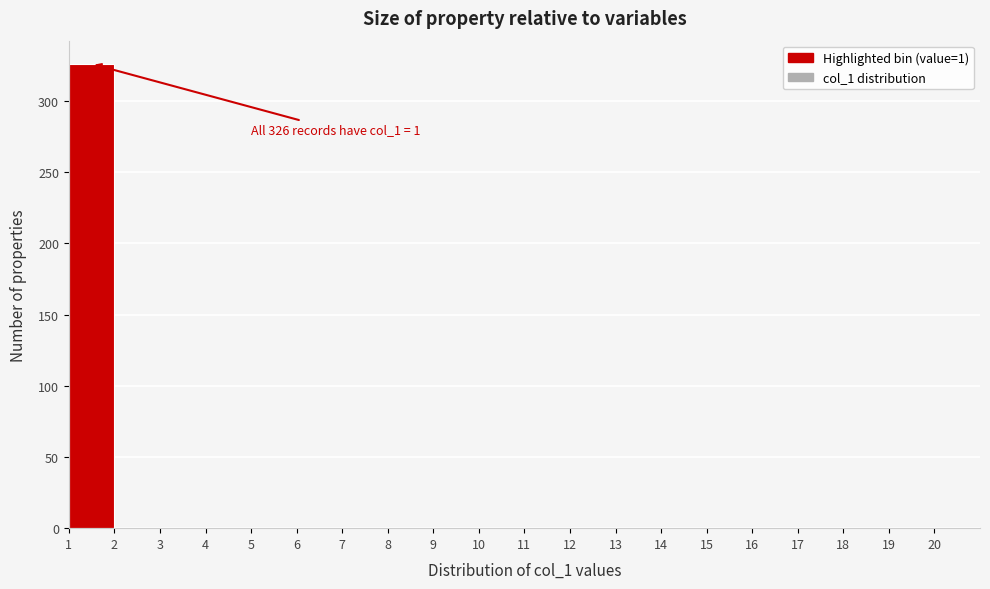

Which range on the x-axis has the tallest bar?

1 to 2